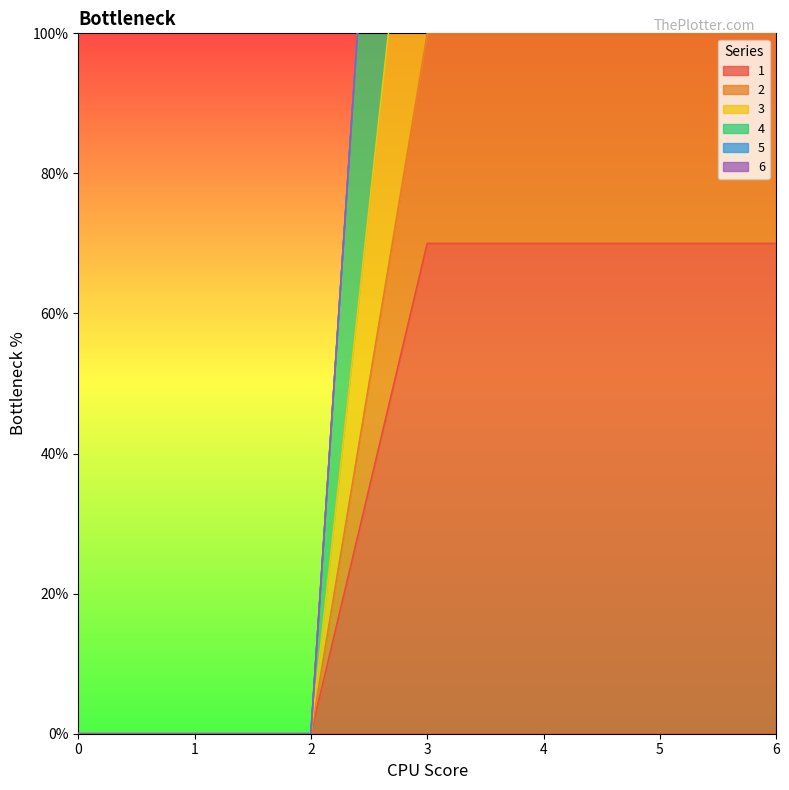

Is it true that 1 equals 22 at 0?

False